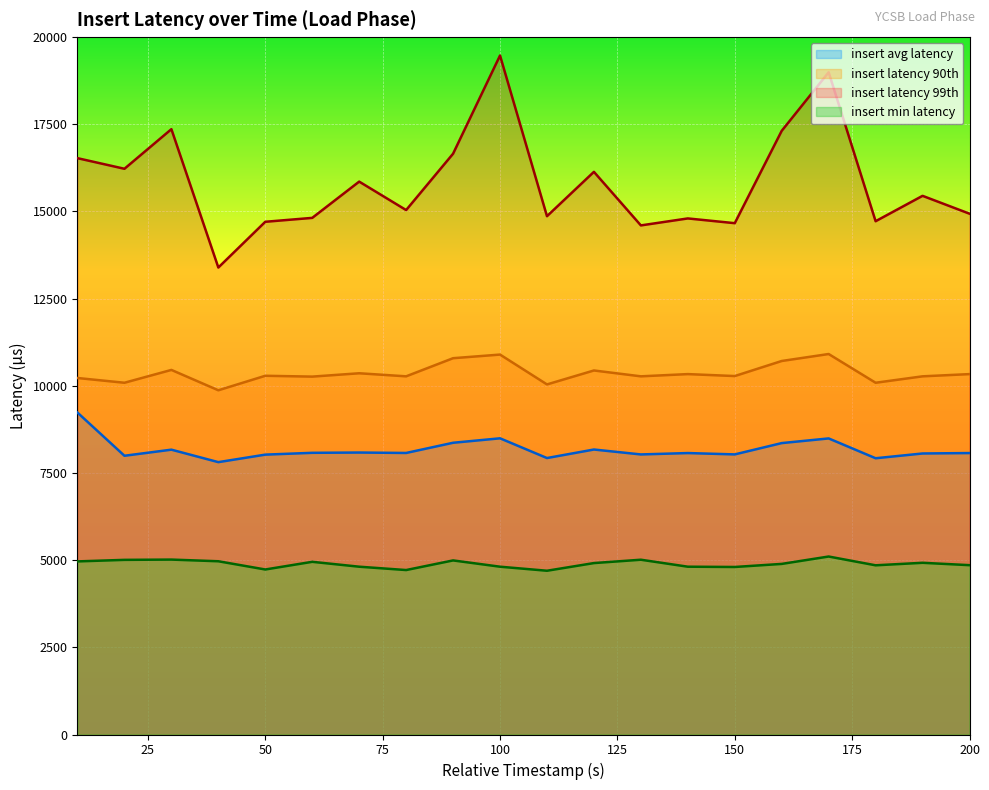

What is the average value of the insert_min_latency series?

4892.0